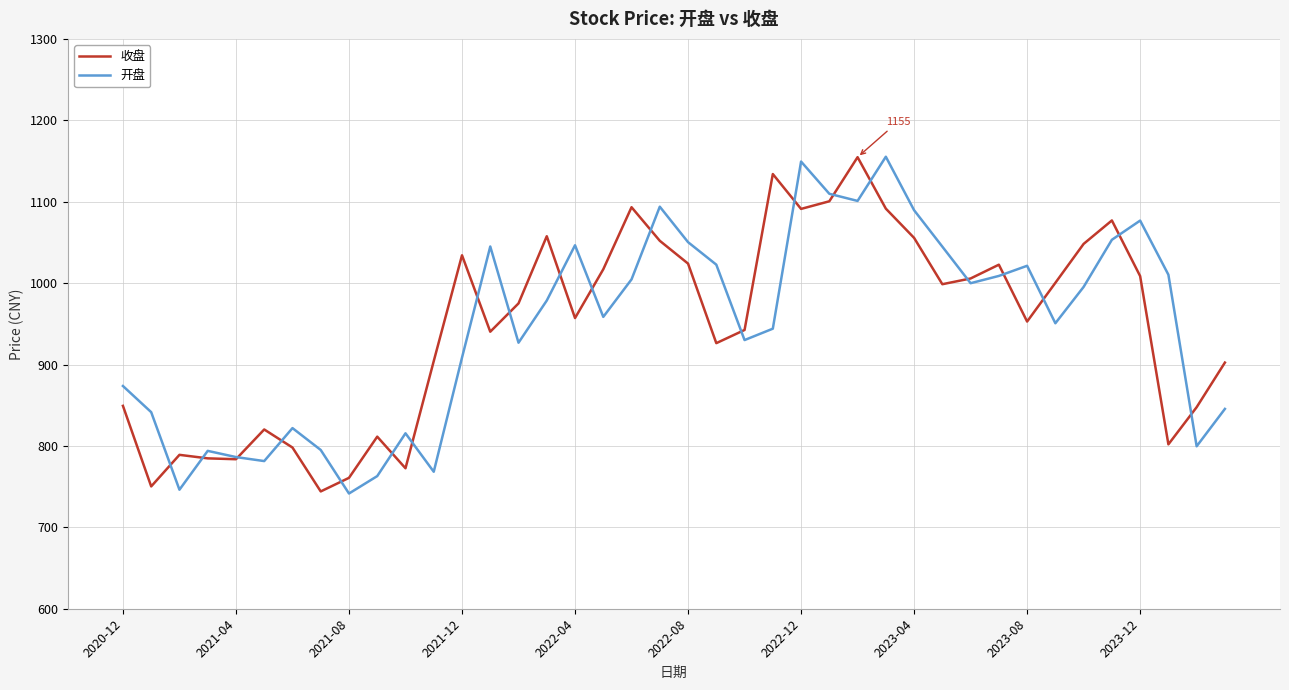

What is the maximum value for 收盘?

1154.7